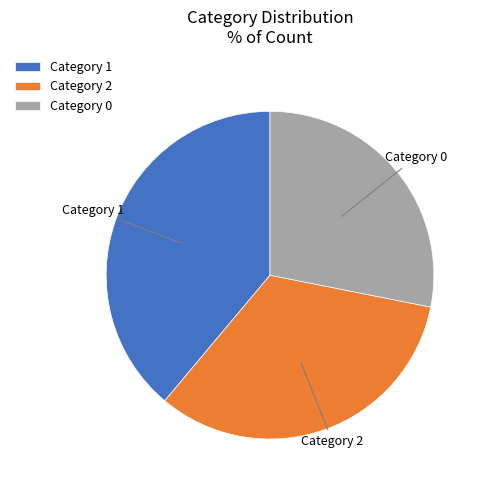

Rank the categories by value from highest to lowest.

Category 1, Category 2, Category 0